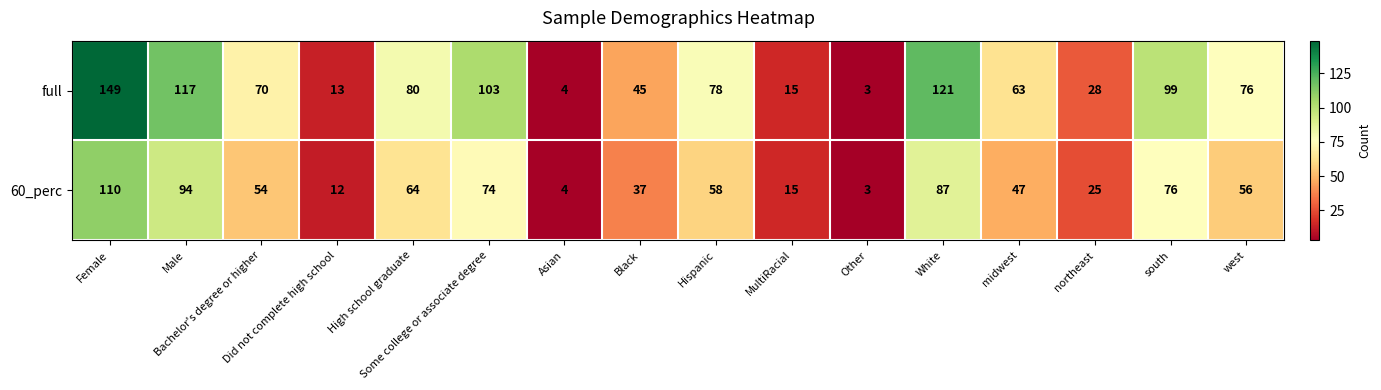

List the series in order of their peak value, highest first.

full, 60_perc